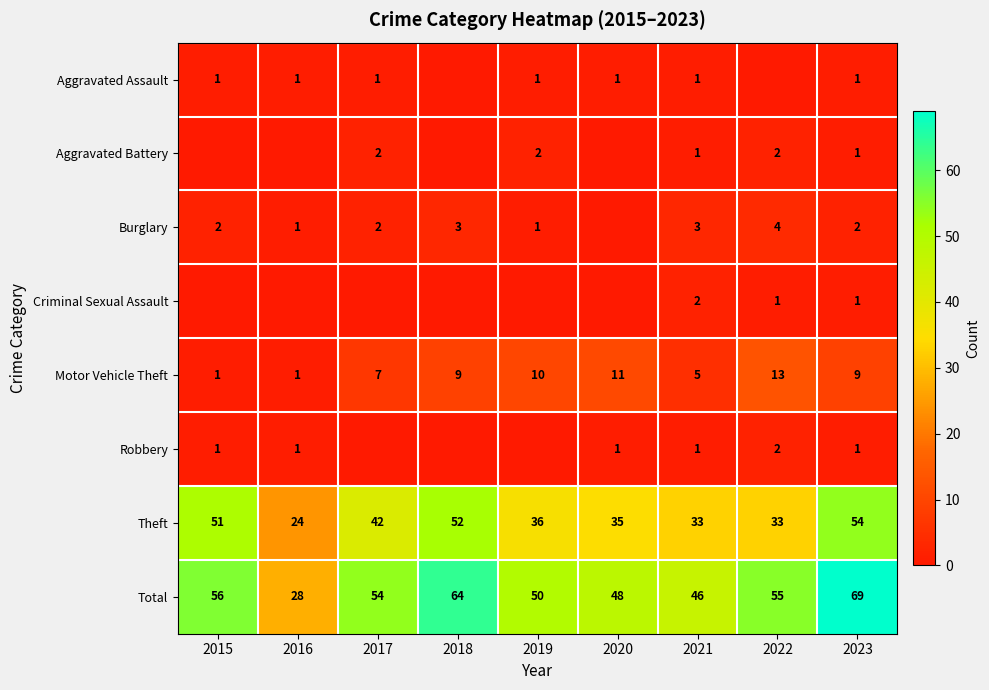

What is the sum of the Aggravated Battery values at 2023 and 2019?

3